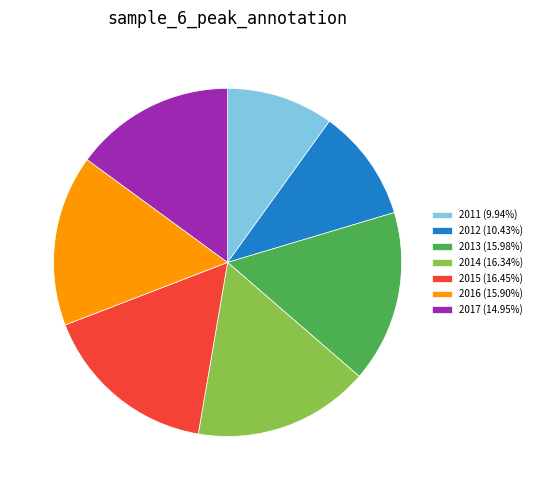

Does 2013 represent more than half of the total?

No